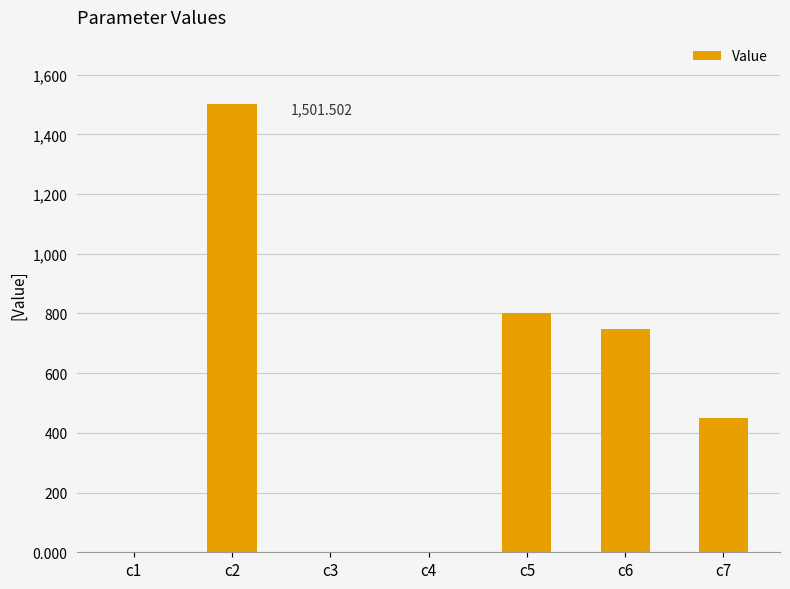

What is the change in value from c2 to c5?

-700.7